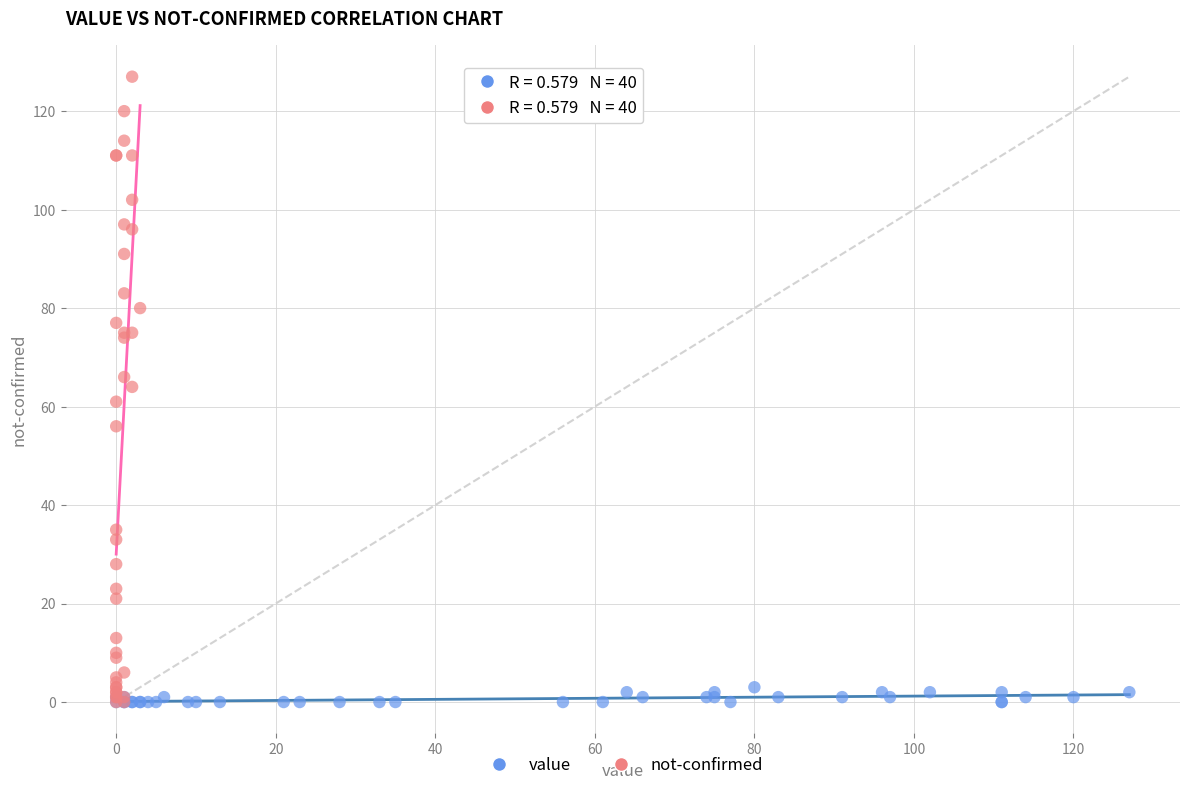

Which series has the largest Y range (max minus min)?

not-confirmed